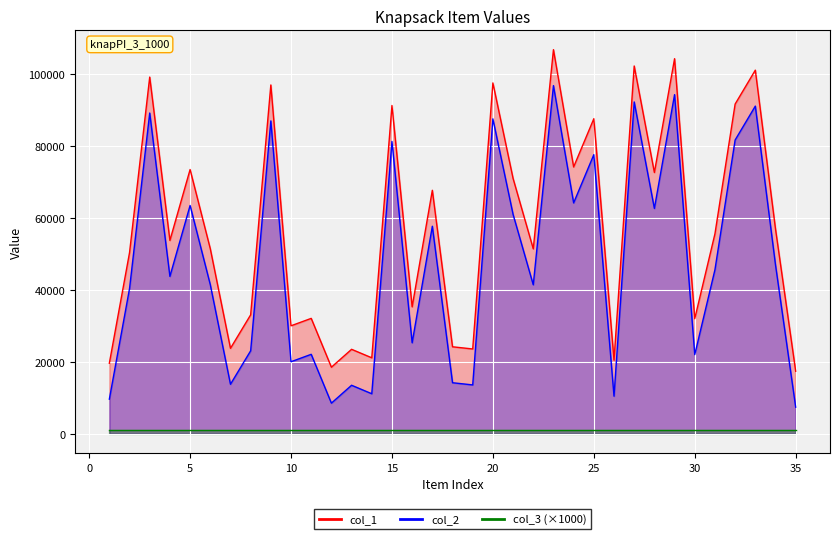

At which label does col_2 first exceed 43774?

3